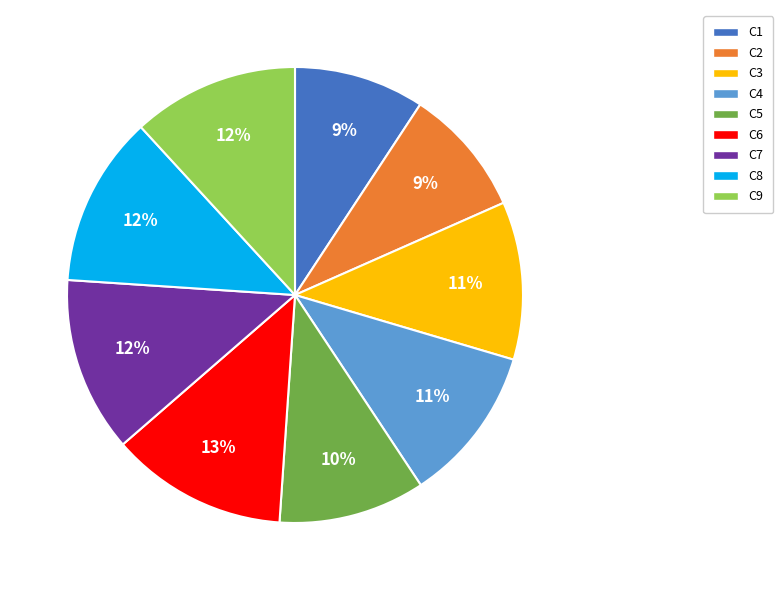

Do C4 and C6 together represent more than half of the pie?

No